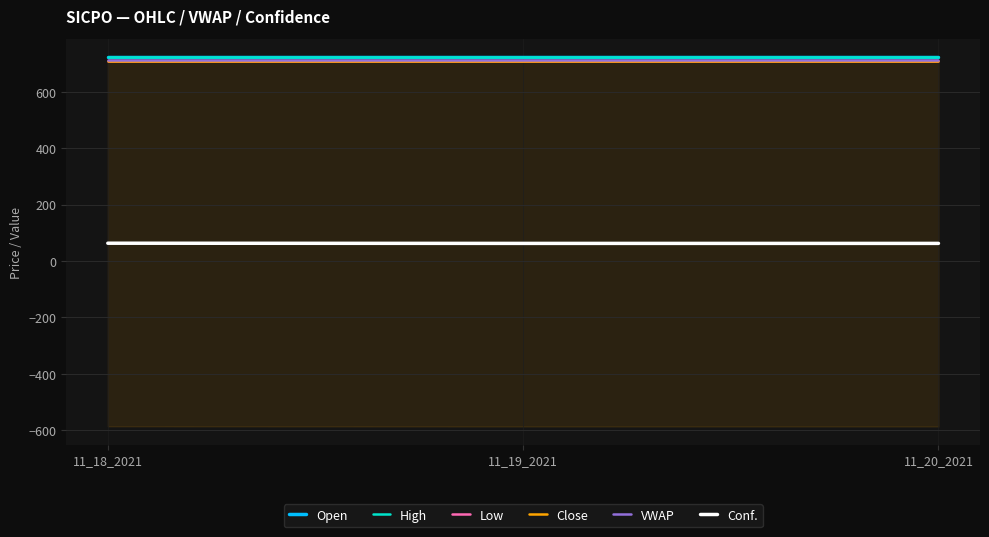

Between 11_20_2021 and 11_18_2021, which is larger?

11_20_2021